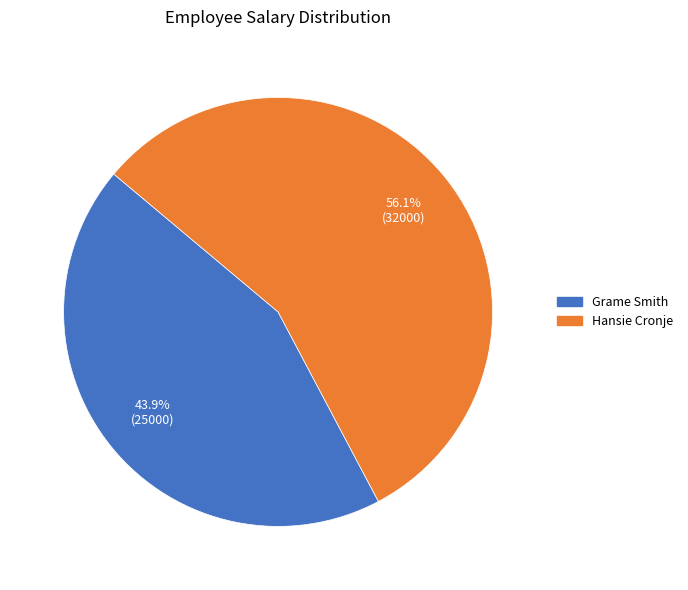

Does Hansie Cronje represent more than half of the total?

Yes